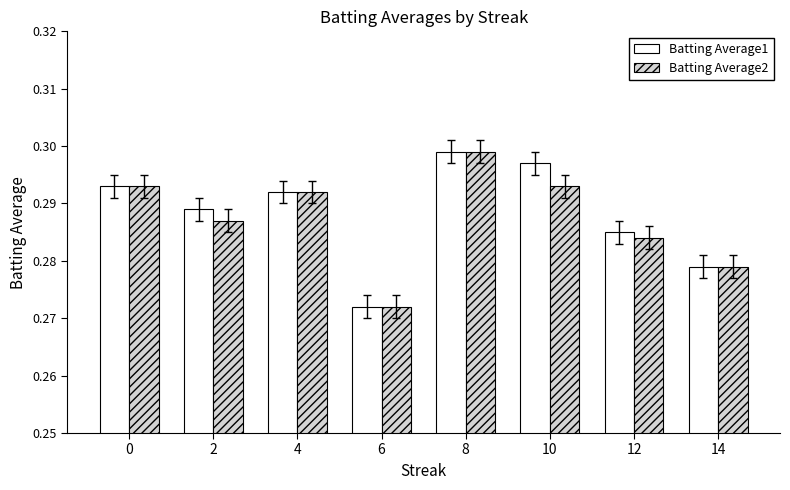

Which category has the highest value in the Batting Average1 series?

8